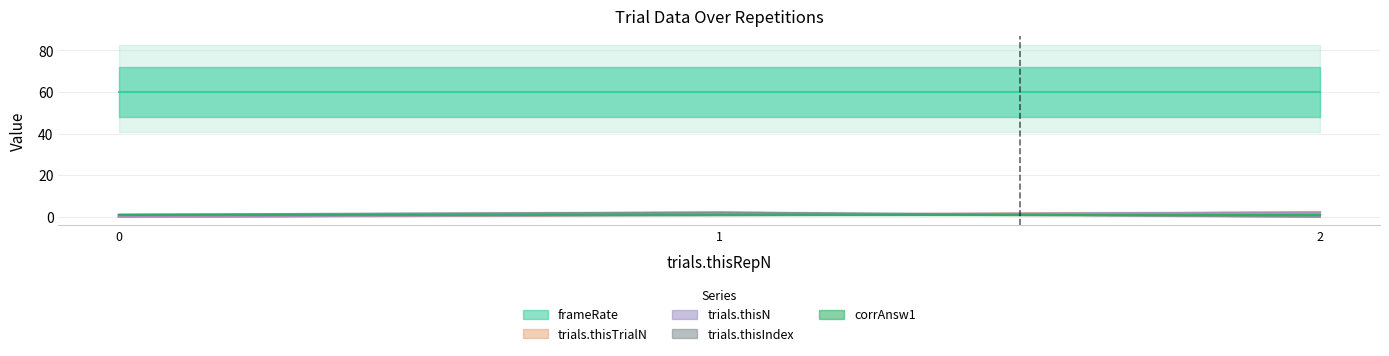

What is the maximum value for trials.thisIndex?

2